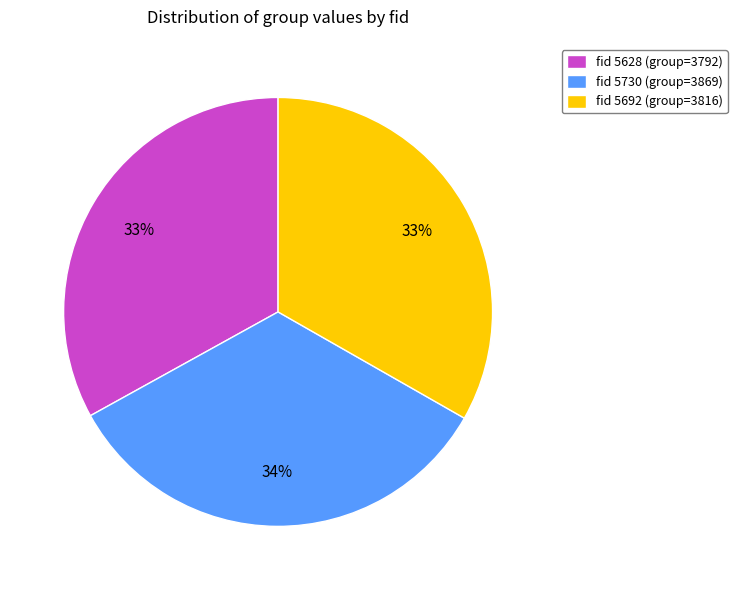

Between fid 5628 (group=3792) and fid 5730 (group=3869), which is larger?

fid 5730 (group=3869)